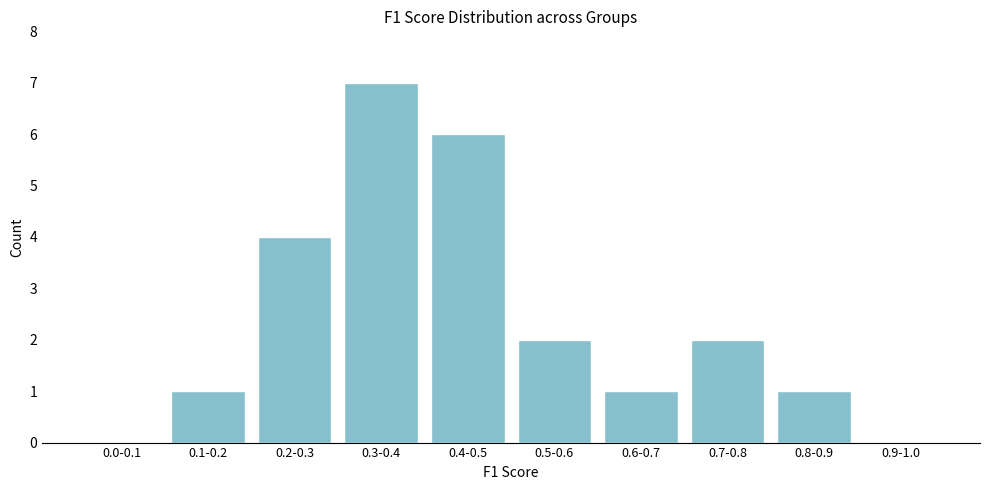

Reading right to left, transcribe all the data shown in this chart.

0.9-1.0=0	0.8-0.9=1	0.7-0.8=2	0.6-0.7=1	0.5-0.6=2	0.4-0.5=6	0.3-0.4=7	0.2-0.3=4	0.1-0.2=1	0.0-0.1=0